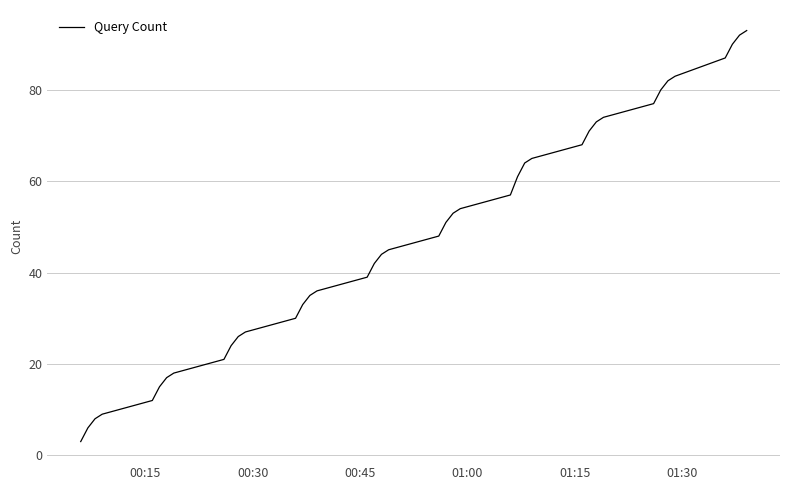

What is the difference between the maximum and minimum values?

90